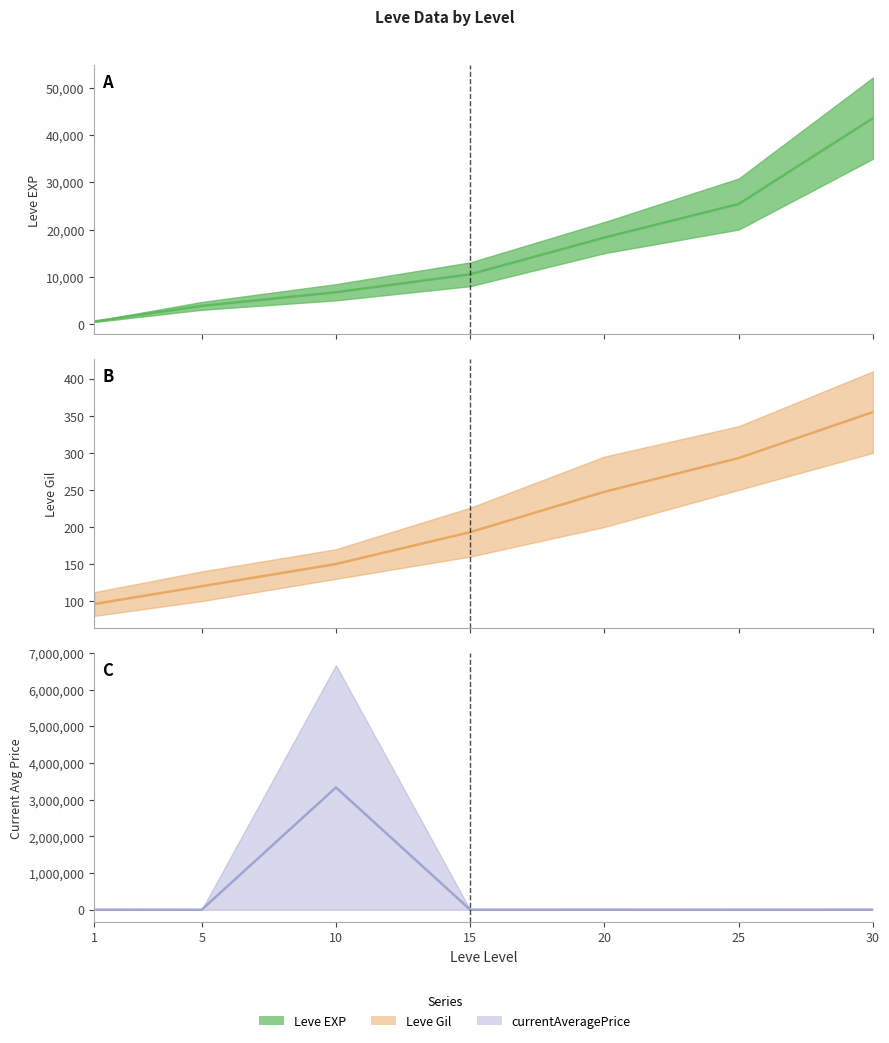

At which label is Leve Gil closest to 225?

20